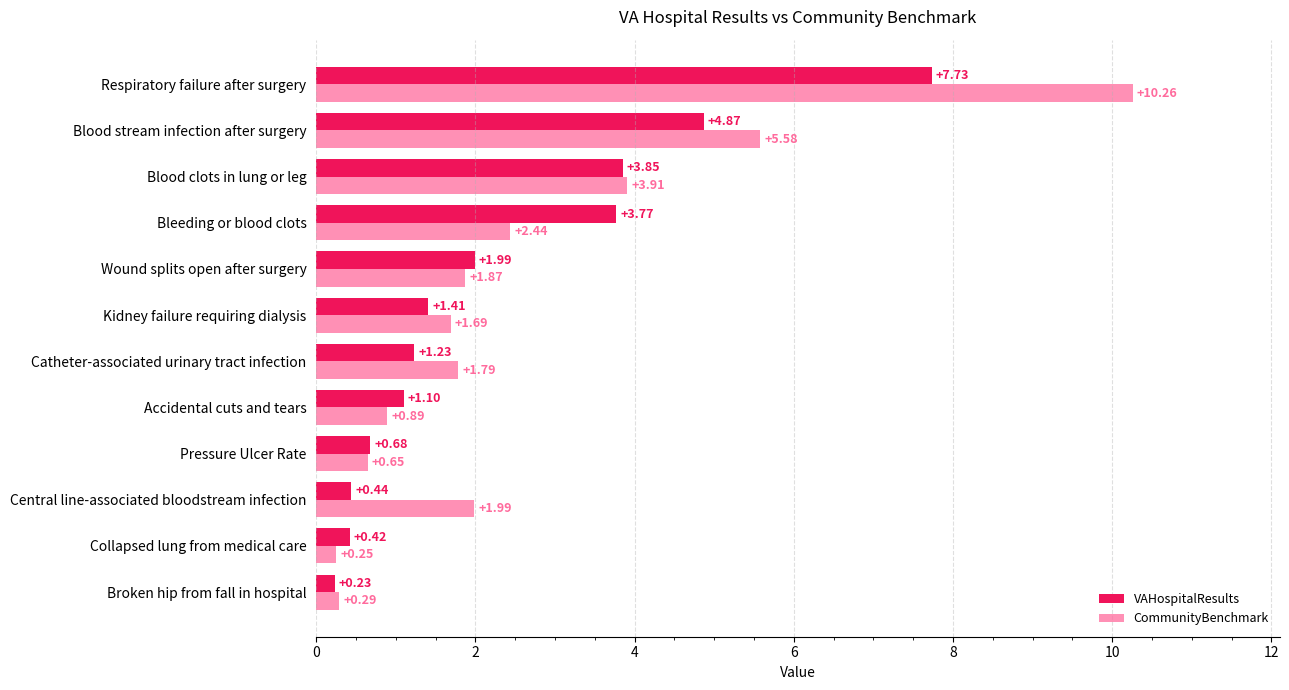

At which label does VAHospitalResults reach its peak?

Respiratory failure after surgery